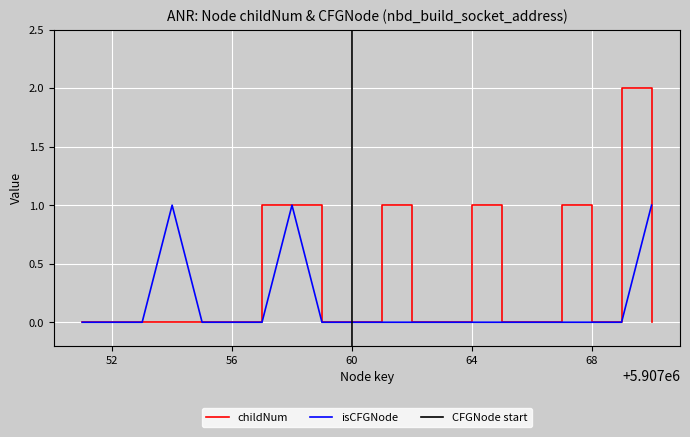

Which category has the lowest value in the isCFGNode_count series?

5907051